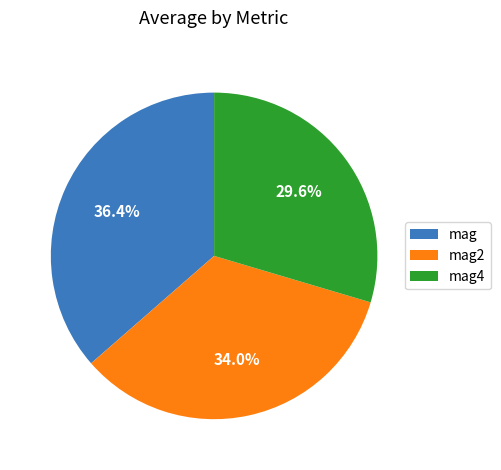

Is there any slice that represents more than half of the pie?

No